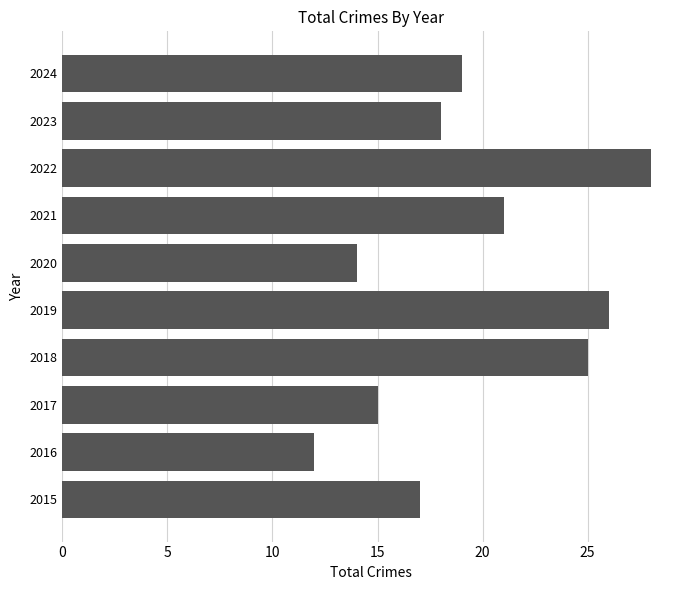

What is the greatest value displayed?

28